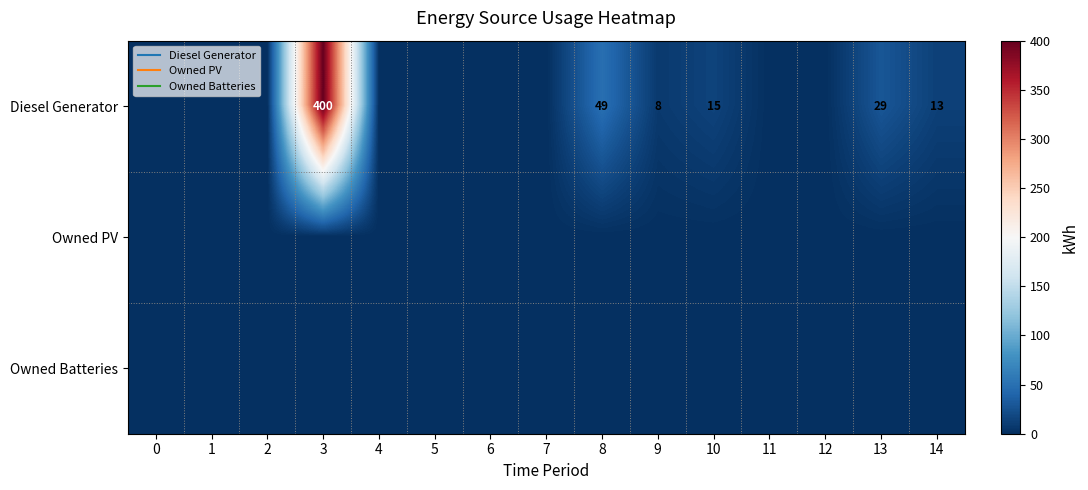

Is it true that Owned Batteries equals 0 at 9?

True